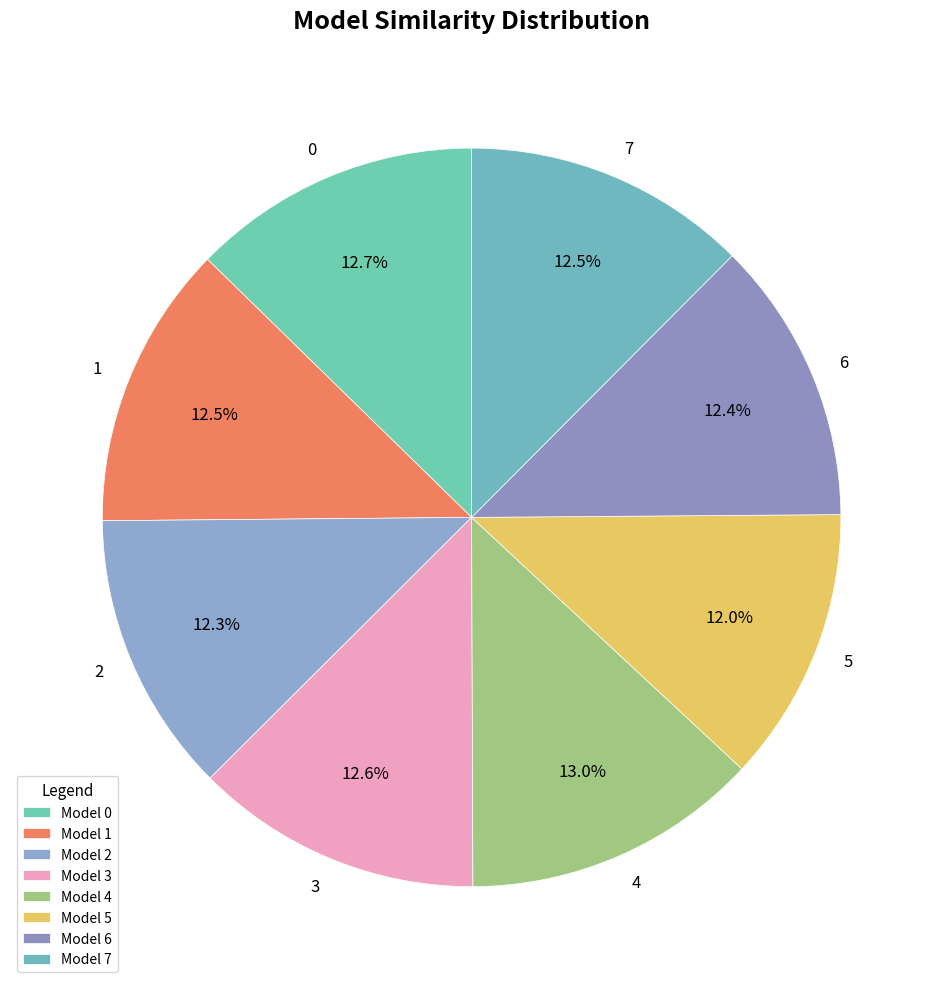

Do 5 and 2 together represent more than half of the pie?

No